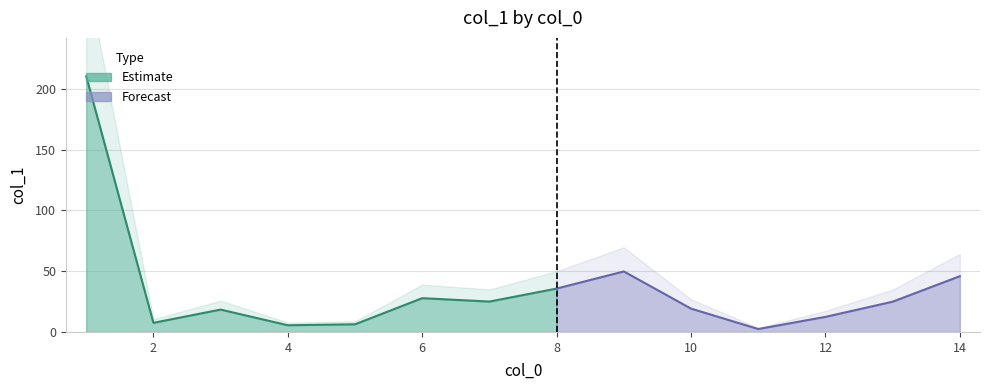

The chart shows a value of 3.9 at 11. True or false?

False